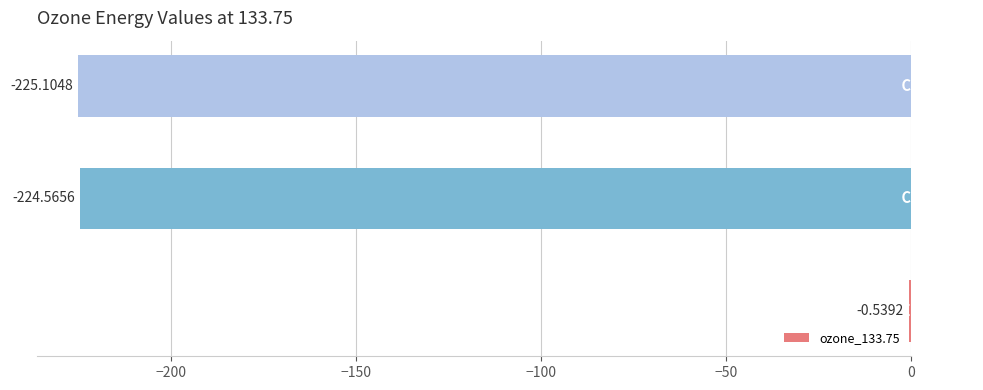

What is the sum of all values?

-450.2